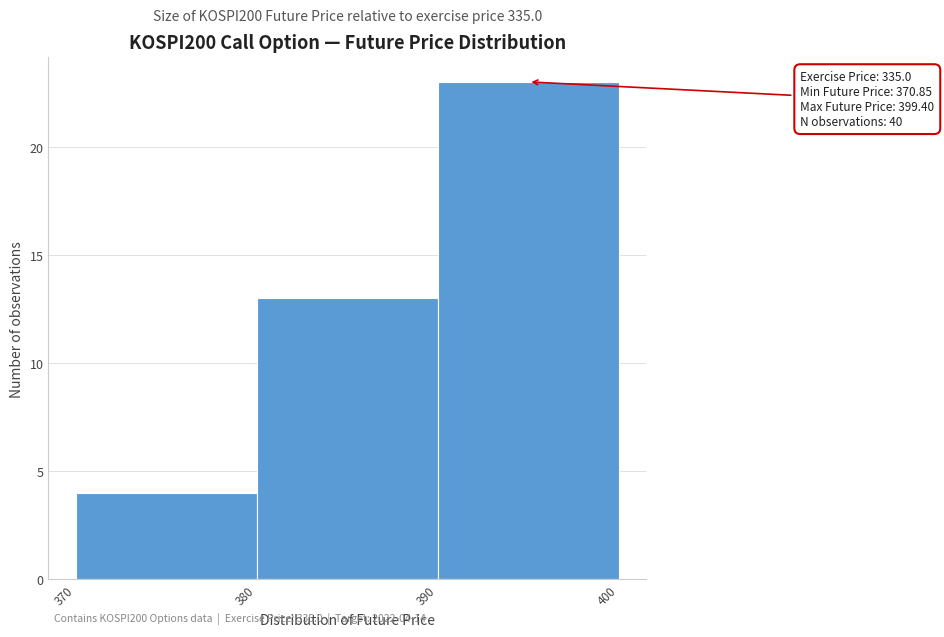

Which range on the x-axis has the tallest bar?

390 to 400